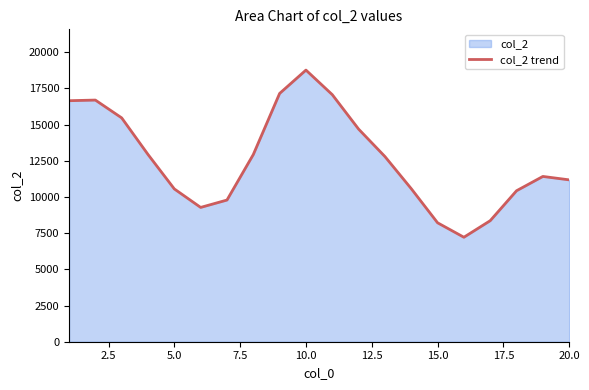

What is the minimum value shown in the chart?

7215